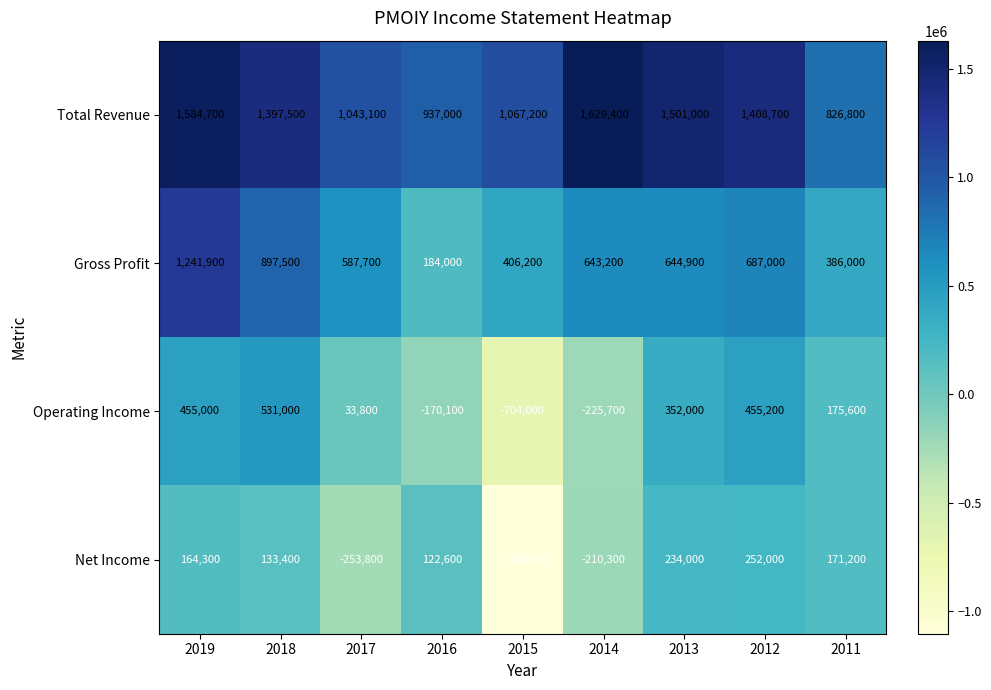

At how many categories does at least one series exceed 203417?

9